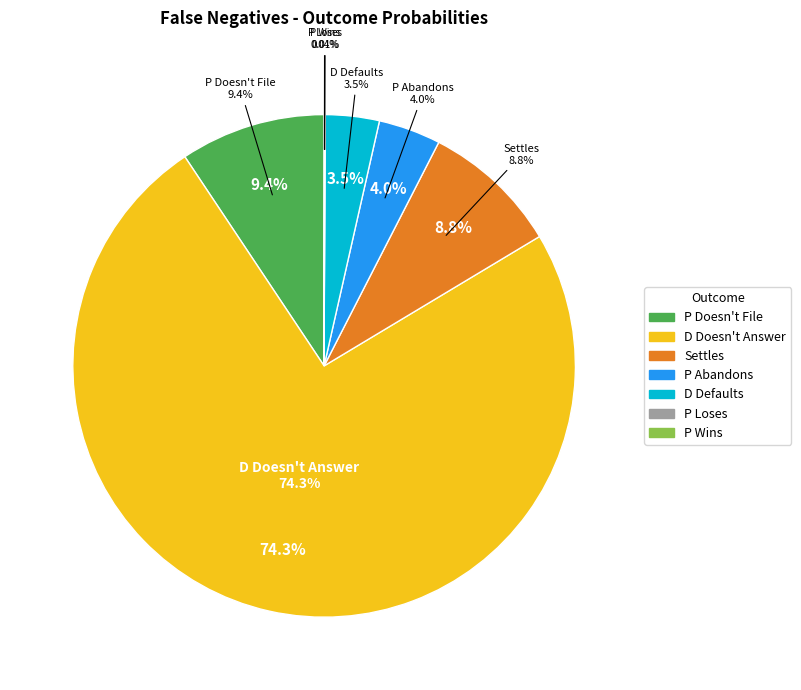

Rank the categories by value from lowest to highest.

P Loses, P Wins, D Defaults, P Abandons, Settles, P Doesn't File, D Doesn't Answer